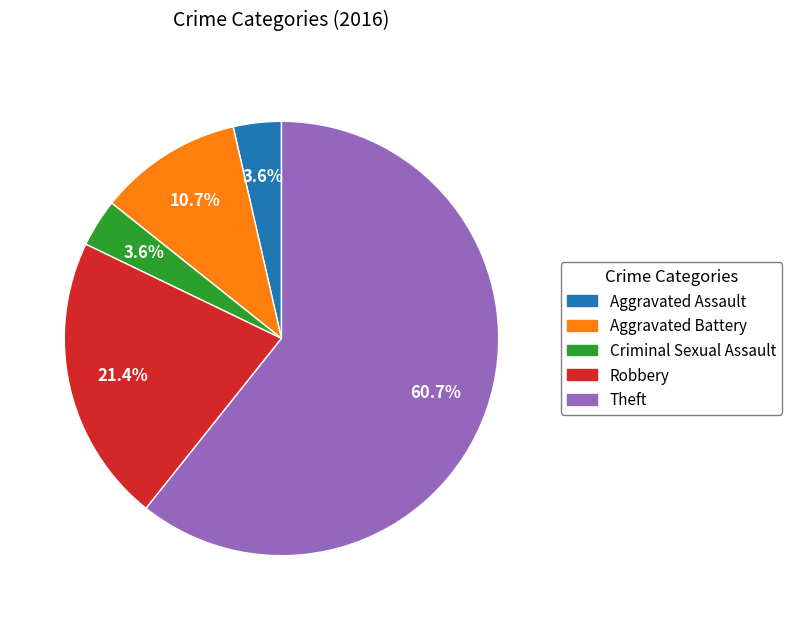

What percentage is the Criminal Sexual Assault slice, to the nearest percent?

4%